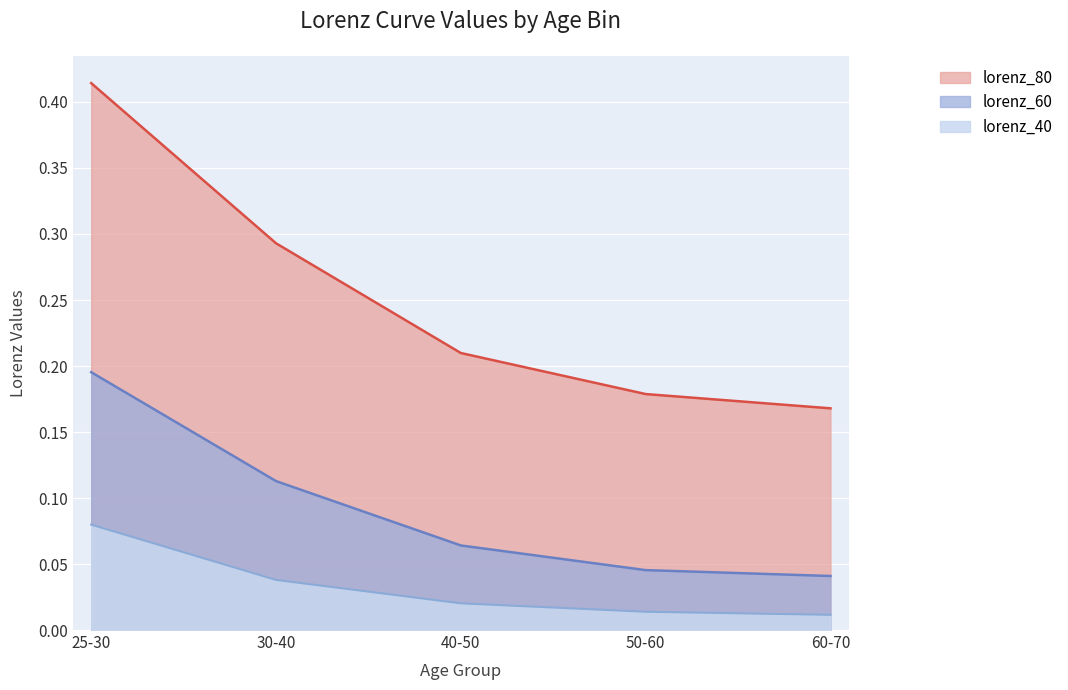

What position from the right is 30-40?

4